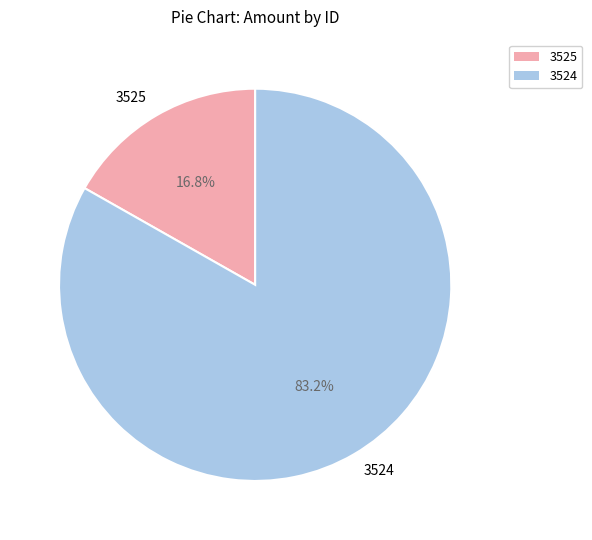

True or false: 3524 accounts for 92% of the total.

False